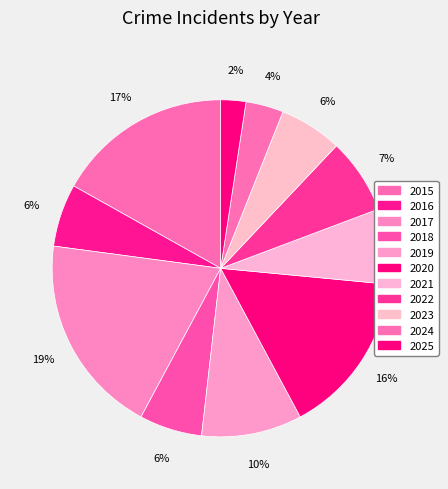

To the nearest percent, what percentage of the pie is 2025?

2%